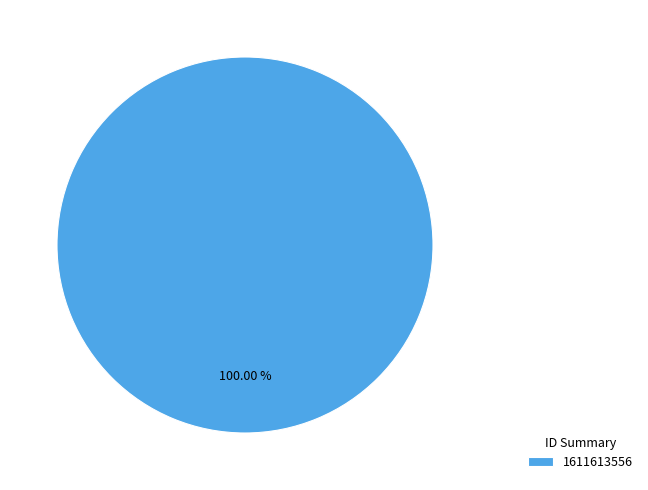

Does any single category account for the majority?

Yes